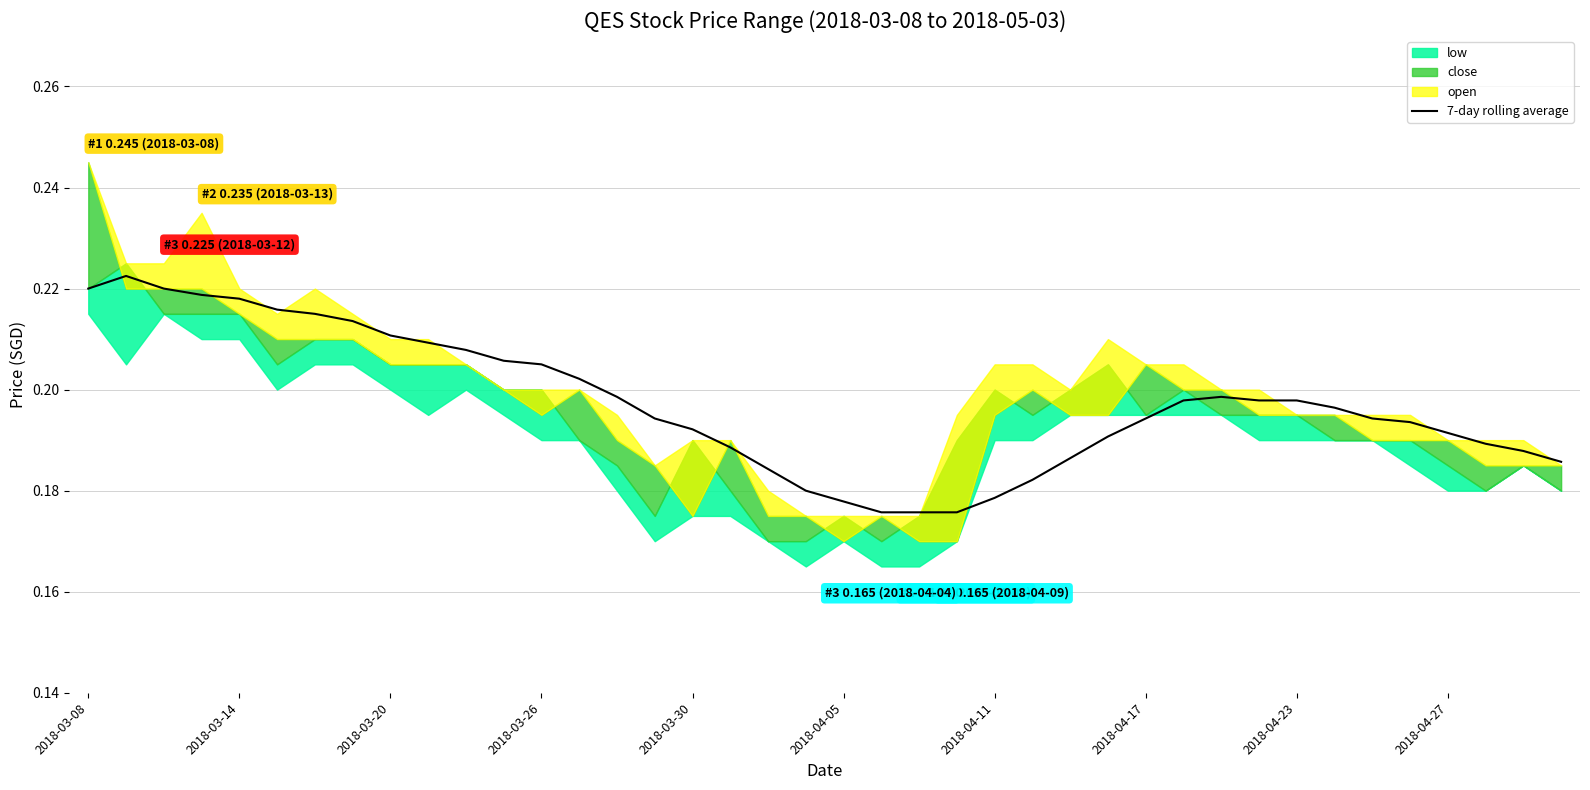

How many values are between 0 and 1?

40